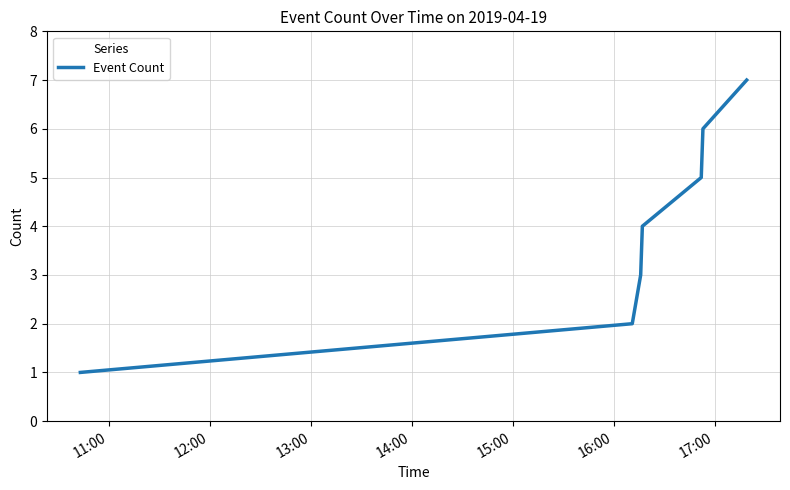

What is the difference between the second highest and minimum values?

5